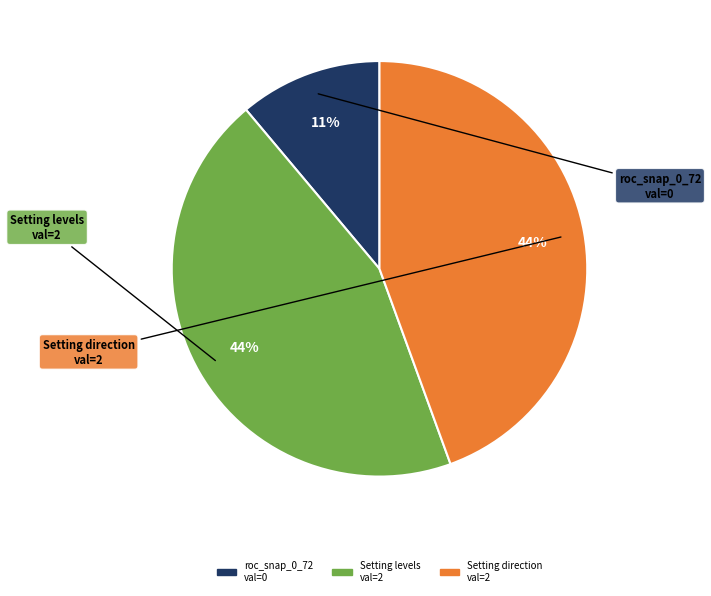

Is there a majority slice in this chart?

No